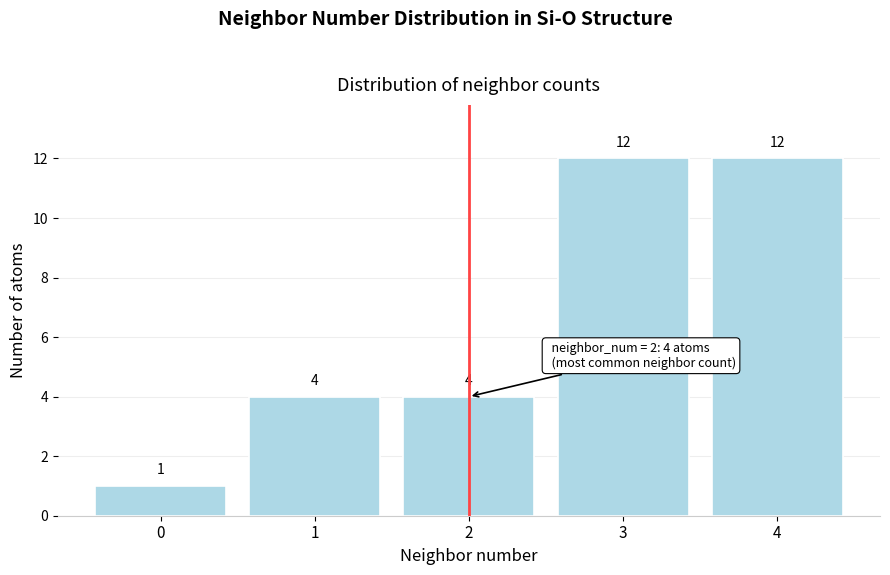

Reading left to right, what are all the values shown in this chart?

1	4	4	12	12